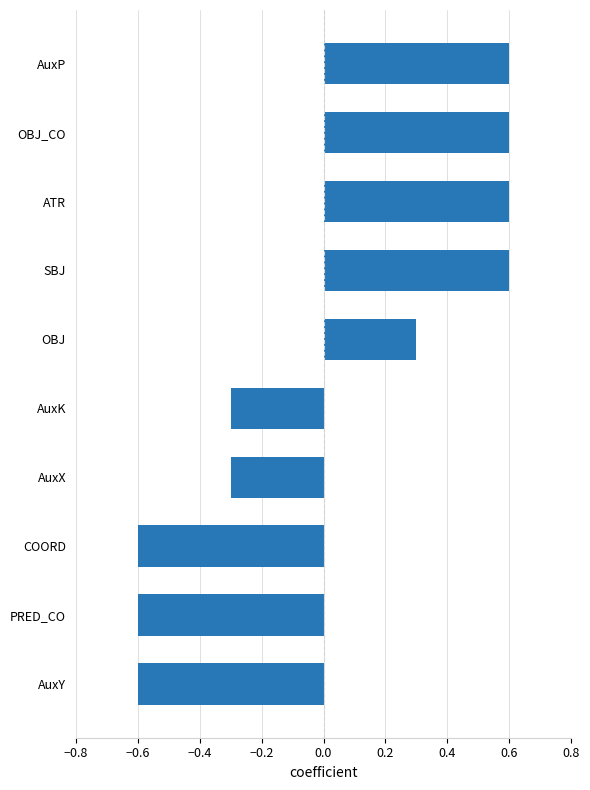

What is the greatest value displayed?

0.6